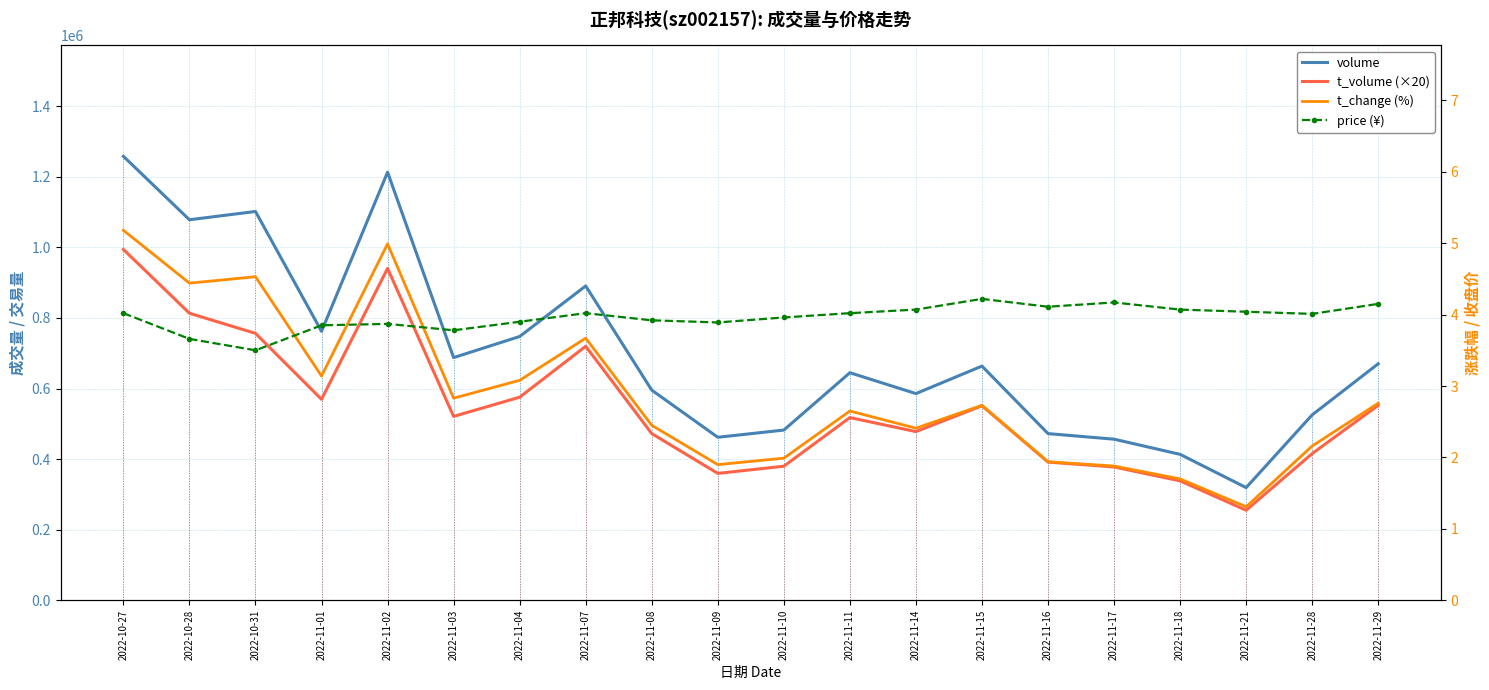

Is it true that volume equals 461886.0 at 2022-11-09?

True